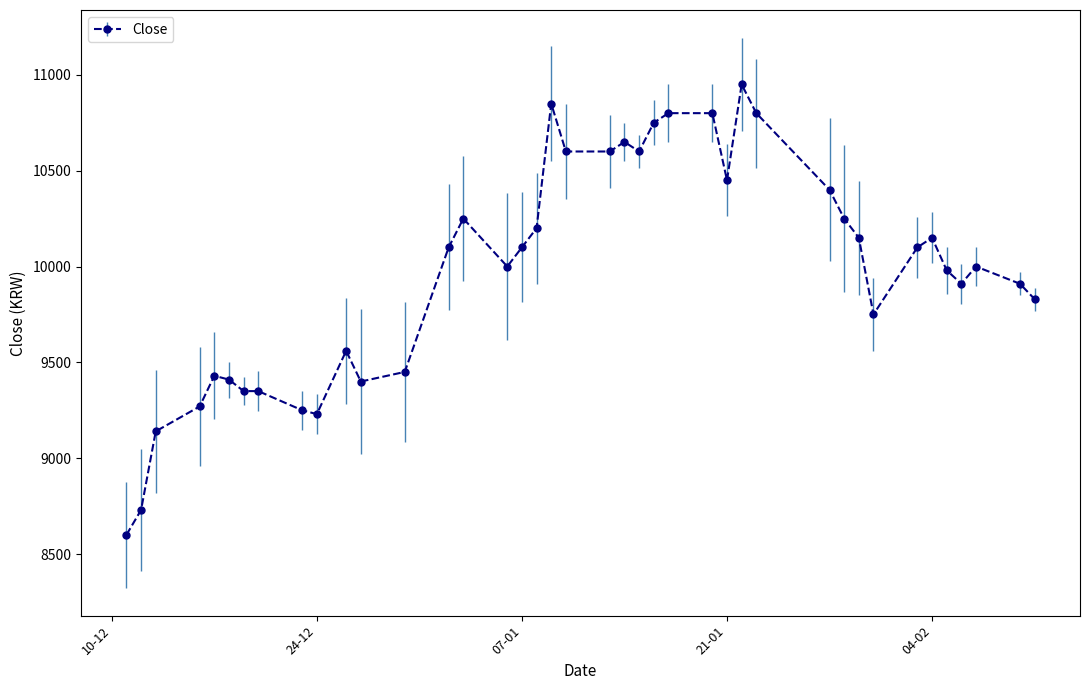

What is the value of the 2nd point from the left?

8730